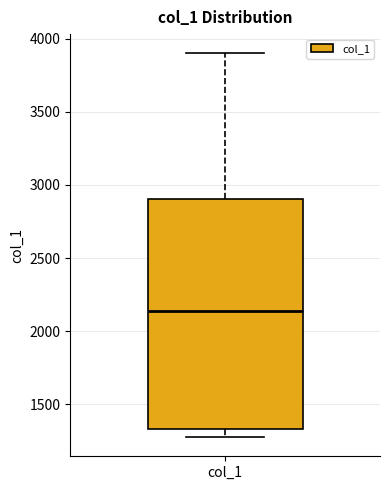

Where does the upper whisker of the box for col_1 end on the y-axis? The values are not printed on the chart, so give them approximately, as read against the axis.

3900